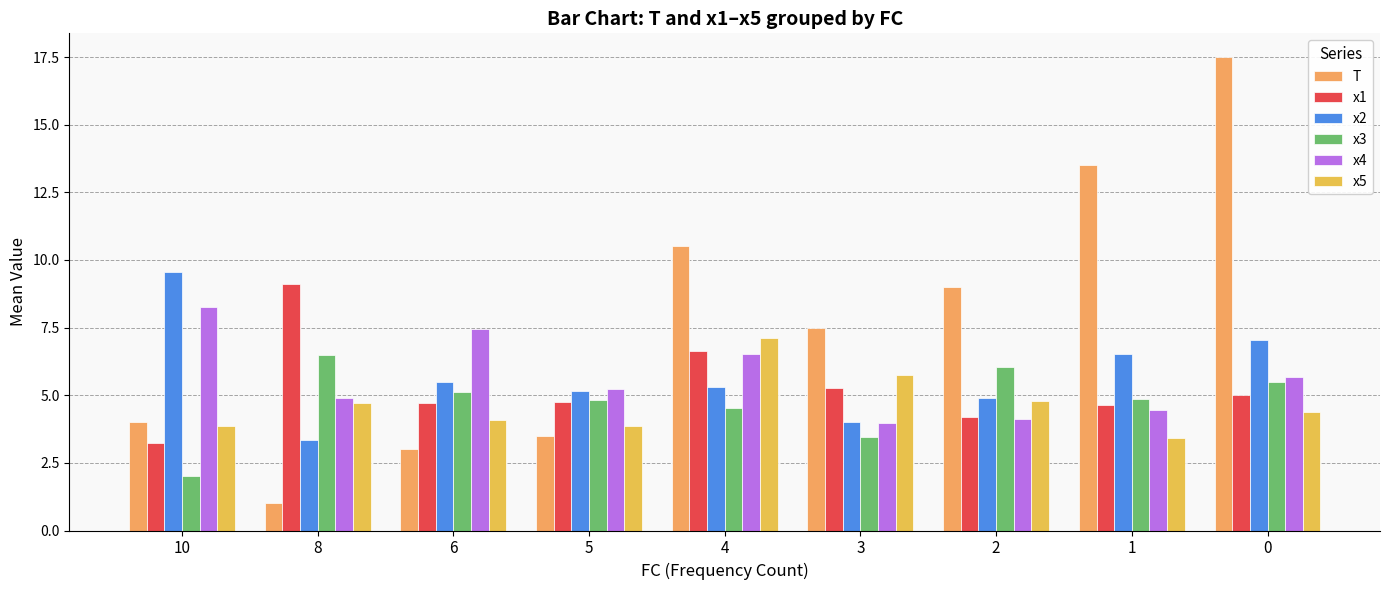

How many bars are there in total?

54